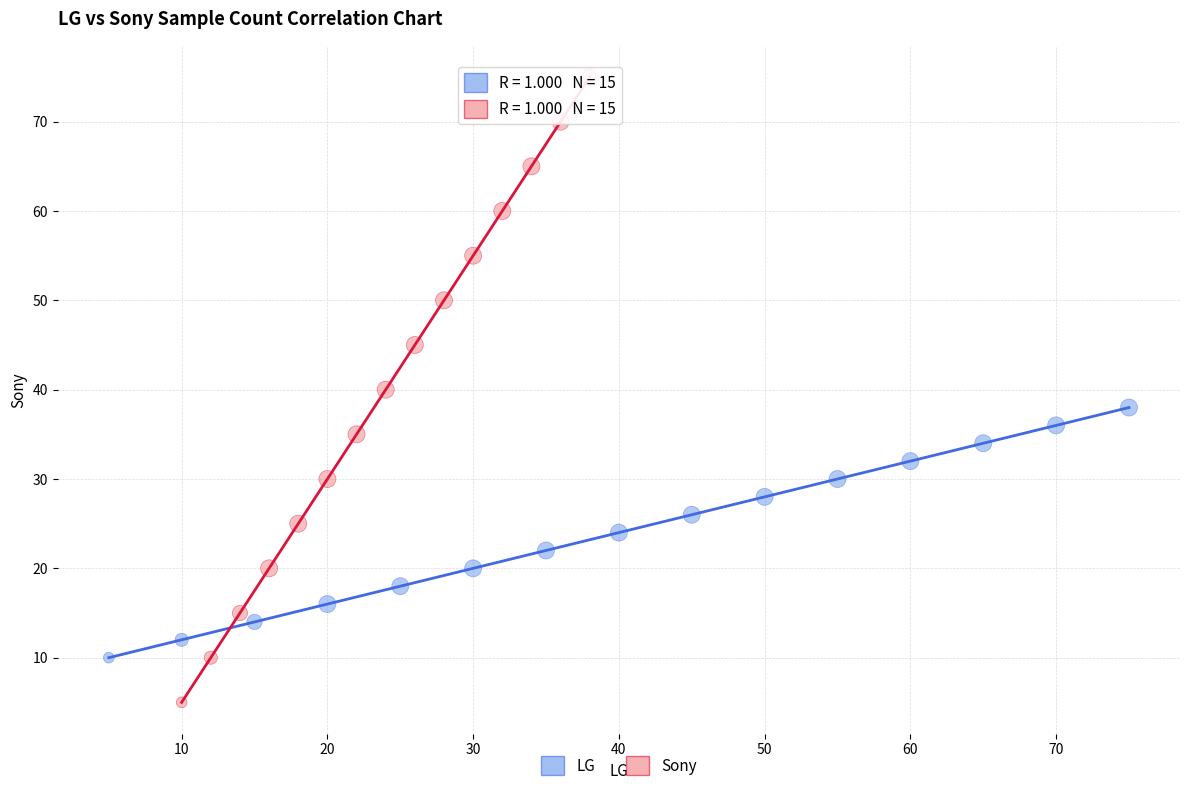

Which series has the largest Y range (max minus min)?

Sony